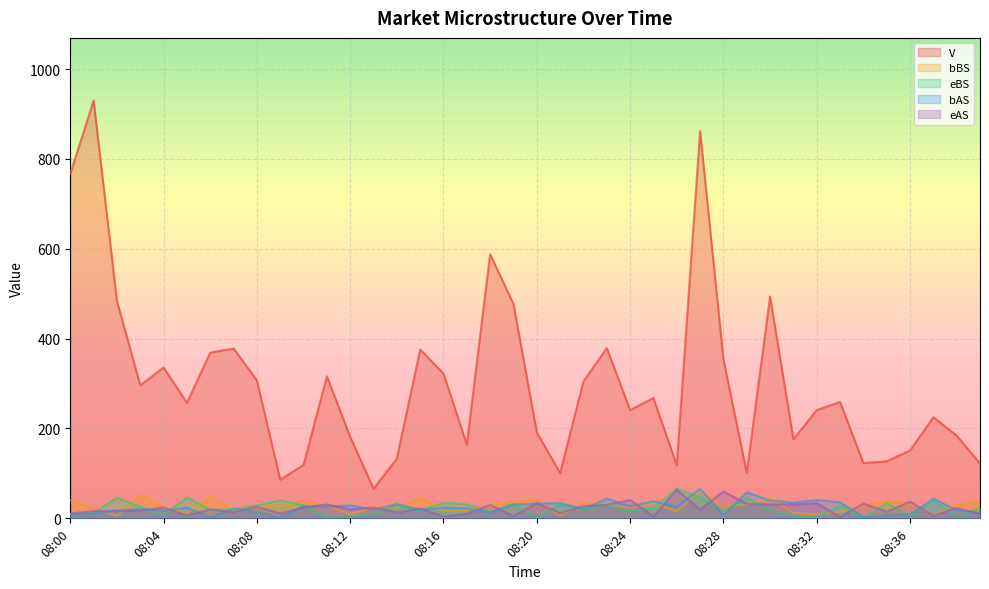

Reading left to right, extract all data points from this chart.

V: 767	930	484	296	336	257	369	378	307	86	119	316	181	66	133	376	322	164	588	477	191	101	305	379	241	268	118	862	354	101	494	176	241	259	123	127	151	225	184	122
bBS: 40	21	6	52	24	12	47	19	25	29	38	29	9	24	24	46	17	18	28	36	41	6	34	31	23	34	16	61	26	31	45	12	9	15	28	38	32	8	30	37
eBS: 9	12	46	26	7	47	19	20	29	40	29	3	5	9	29	17	35	31	15	32	3	30	19	30	17	23	66	47	16	45	19	6	4	28	2	34	6	39	5	23
bAS: 7	11	18	21	17	24	2	22	14	2	27	26	29	19	32	19	24	22	13	31	33	34	21	44	27	38	26	66	7	58	40	35	41	36	3	7	9	44	18	13
eAS: 11	16	16	17	24	7	20	14	26	11	24	31	20	24	13	22	4	10	30	5	34	12	27	30	41	4	64	19	60	32	31	31	34	3	33	15	37	6	23	10